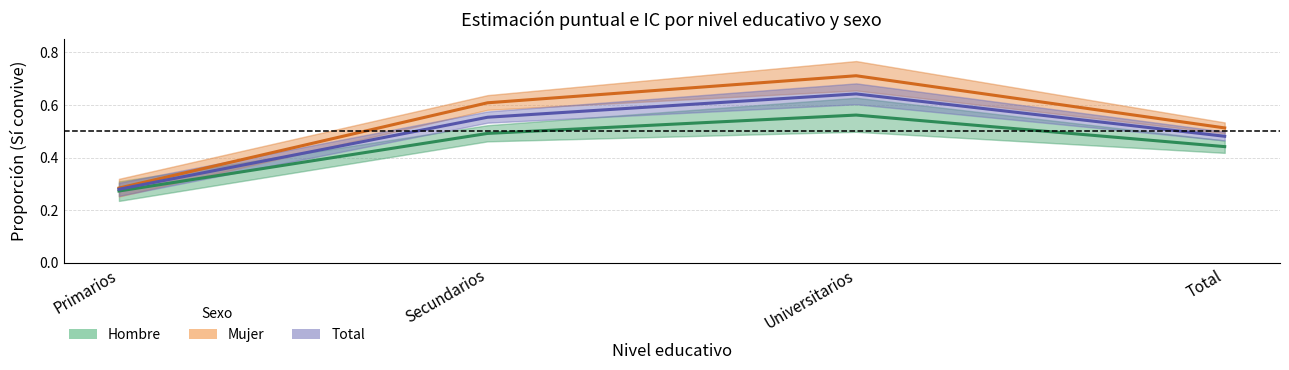

At which category is the sum across all series the highest?

Universitarios